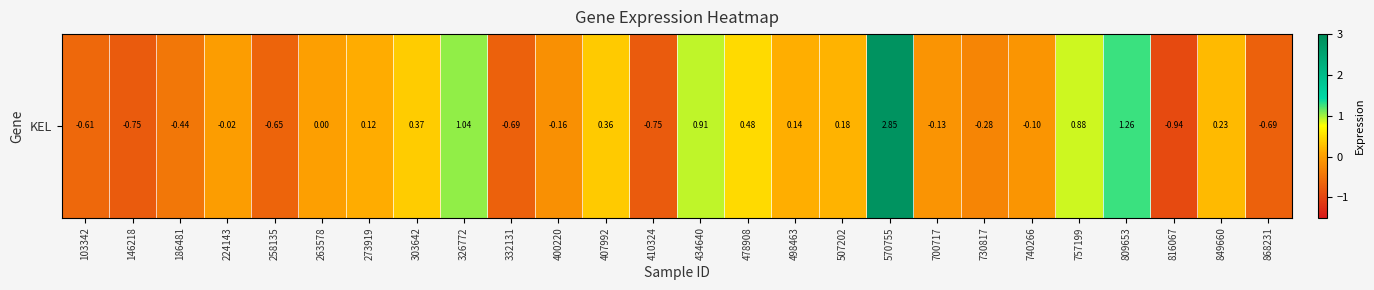

Between 186481 and 809653, which is larger?

809653